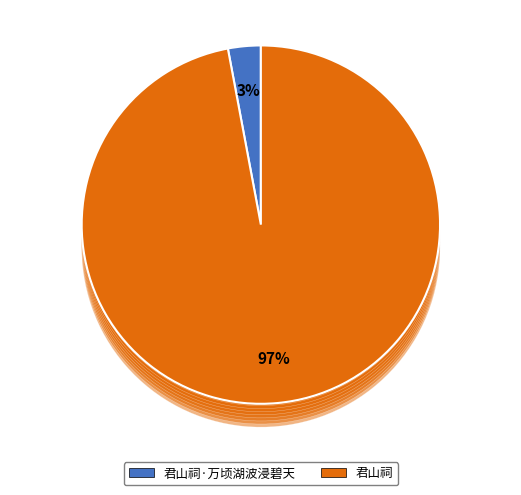

Does 君山祠 represent more than half of the total?

Yes